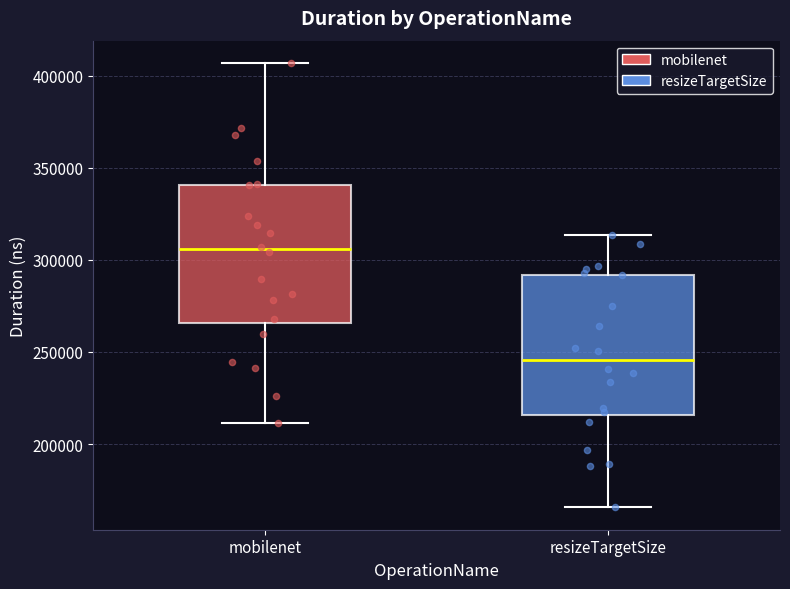

Which box has the lowest median line?

resizeTargetSize